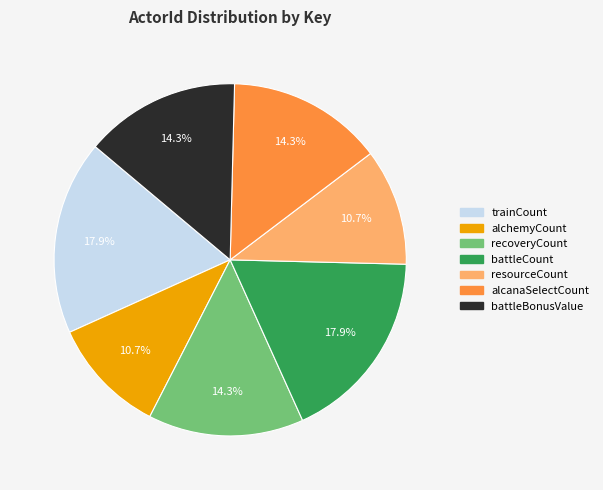

Is there any slice that represents more than half of the pie?

No